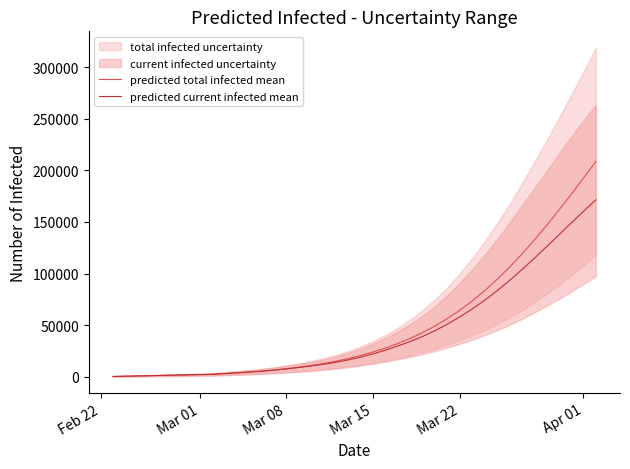

How many data points in predicted current infected mean are less than 19004?

20